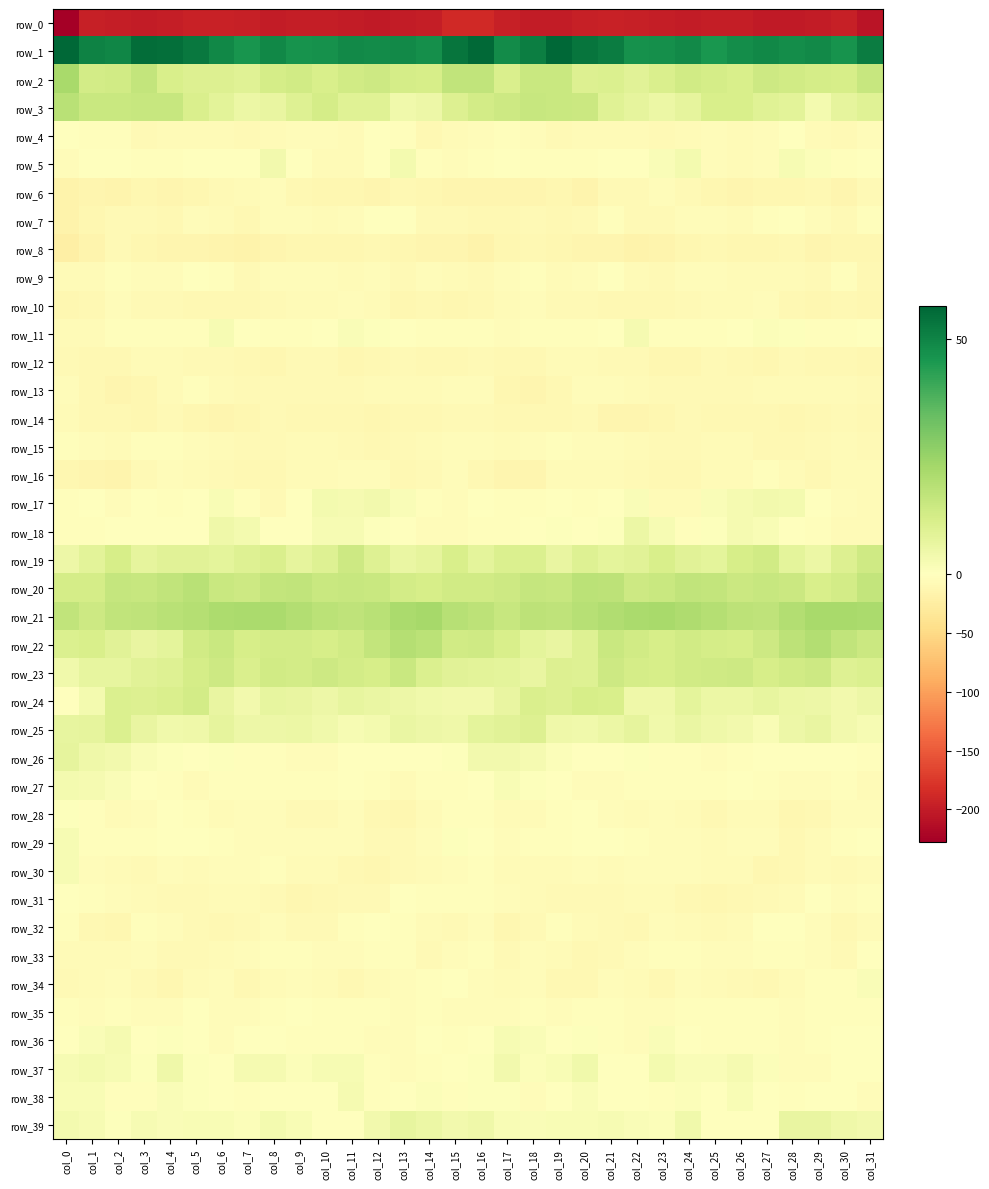

The value of row_33 at col_28 is -2.2. True or false?

True